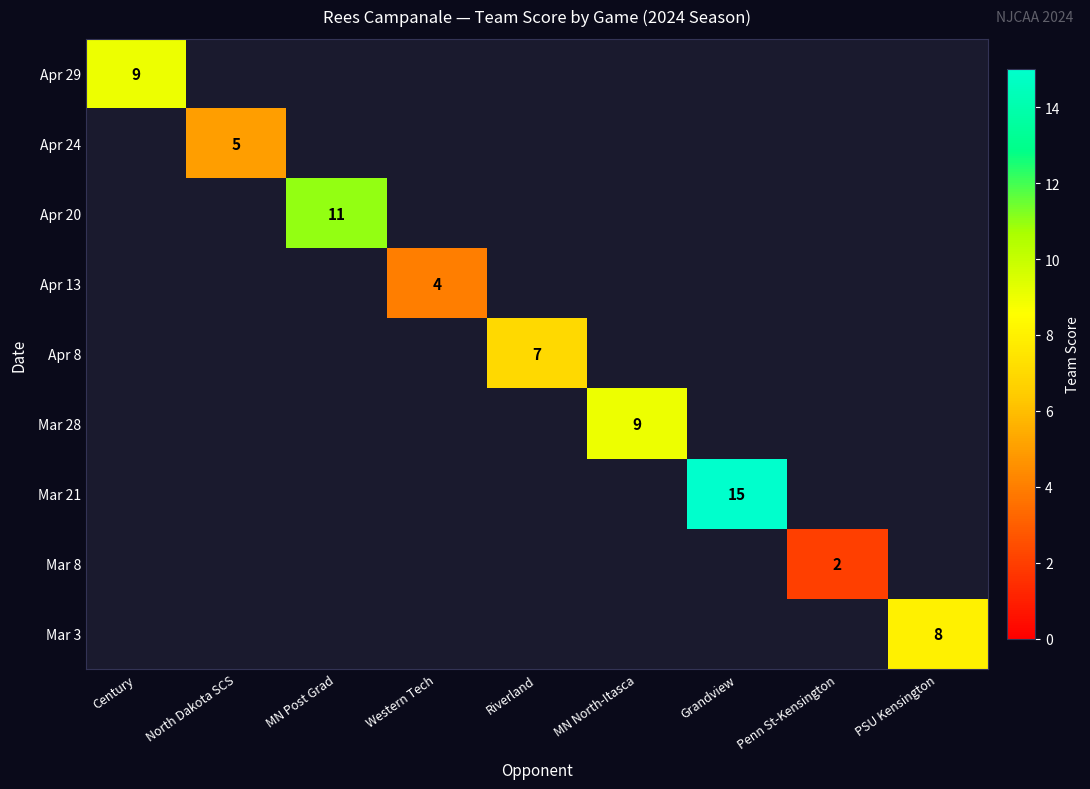

The value of Mar 28 at MN North-Itasca is 9. True or false?

True